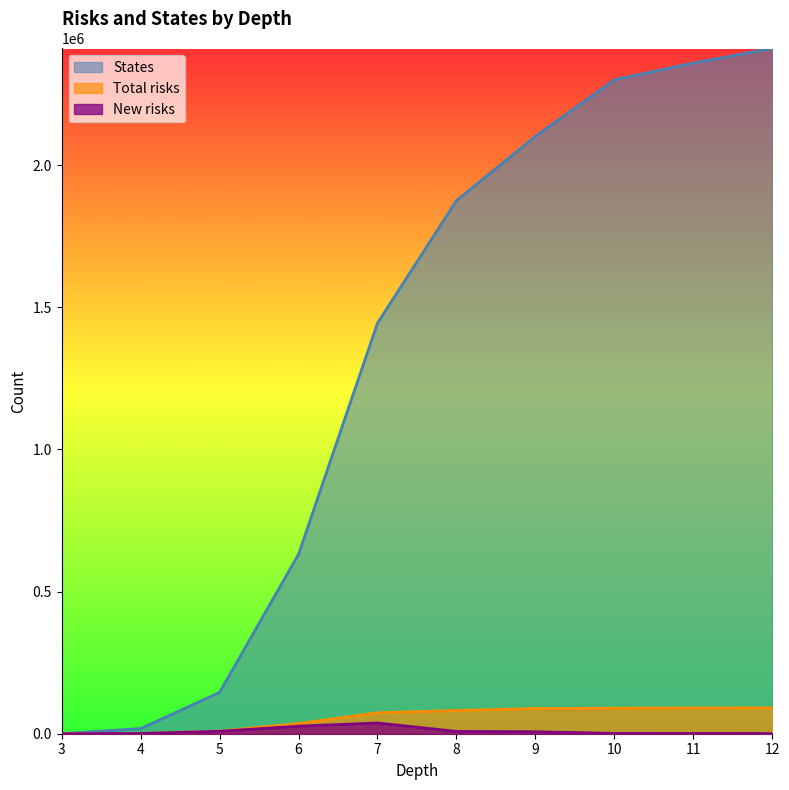

Between 4 and 6, which series saw the biggest shift?

States